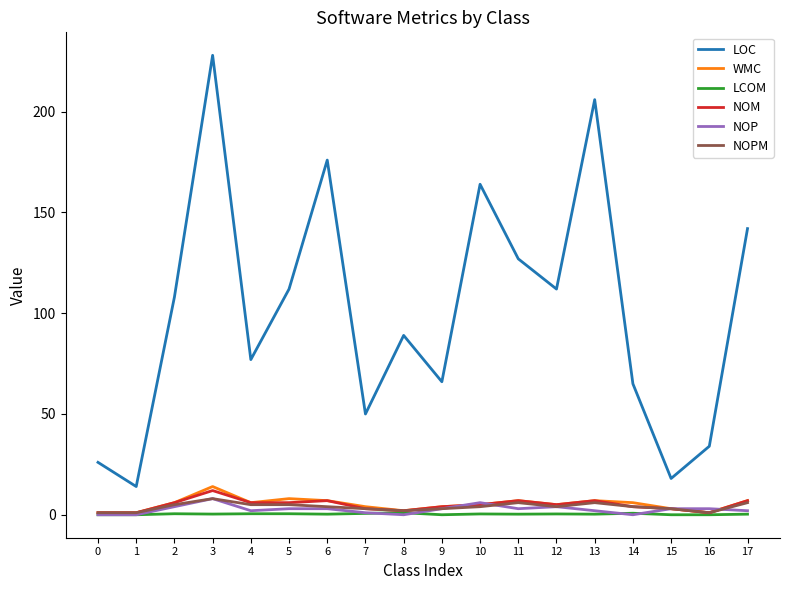

At how many categories does at least one series exceed 92?

9